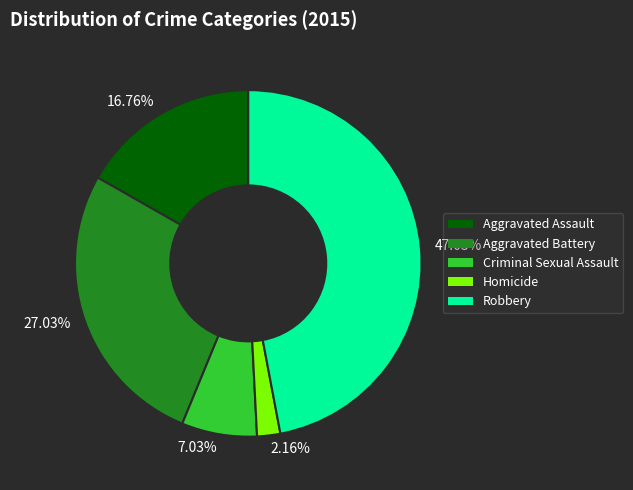

Which has a higher value, 7.03% or 47.03%?

47.03%